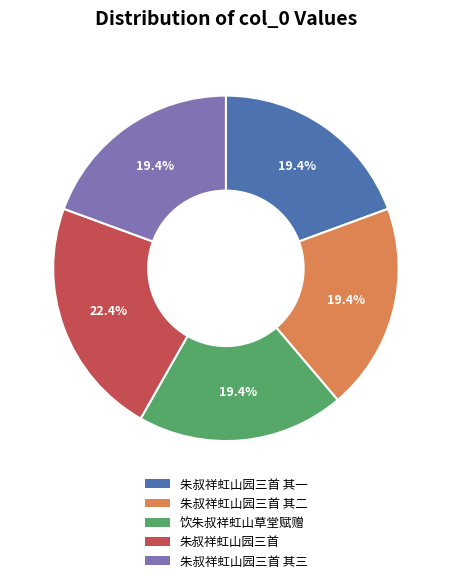

Which has a higher value, 朱叔祥虹山园三首 其一 or 朱叔祥虹山园三首?

朱叔祥虹山园三首